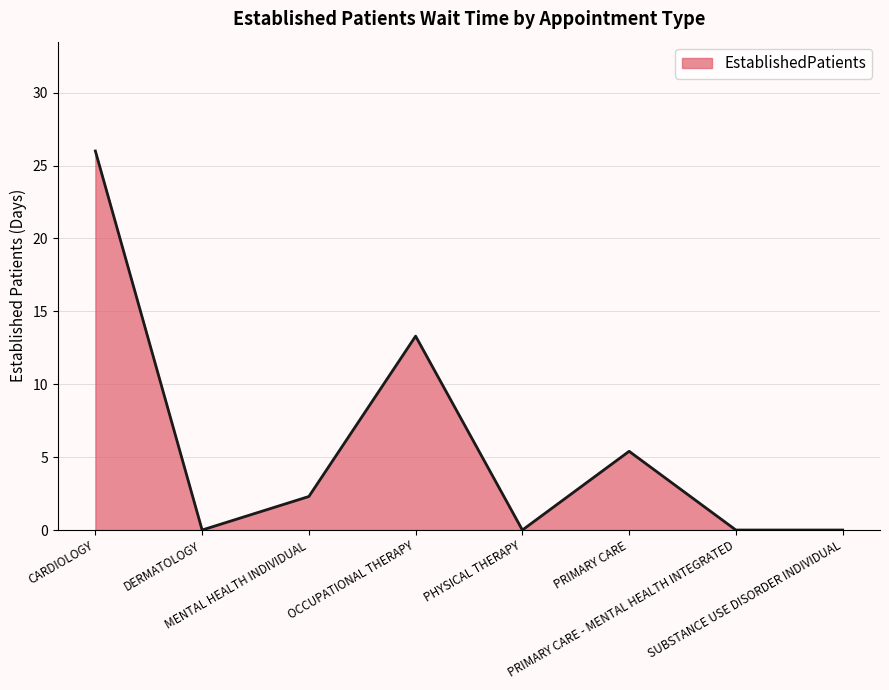

What is the change in value from CARDIOLOGY to OCCUPATIONAL THERAPY?

-12.7